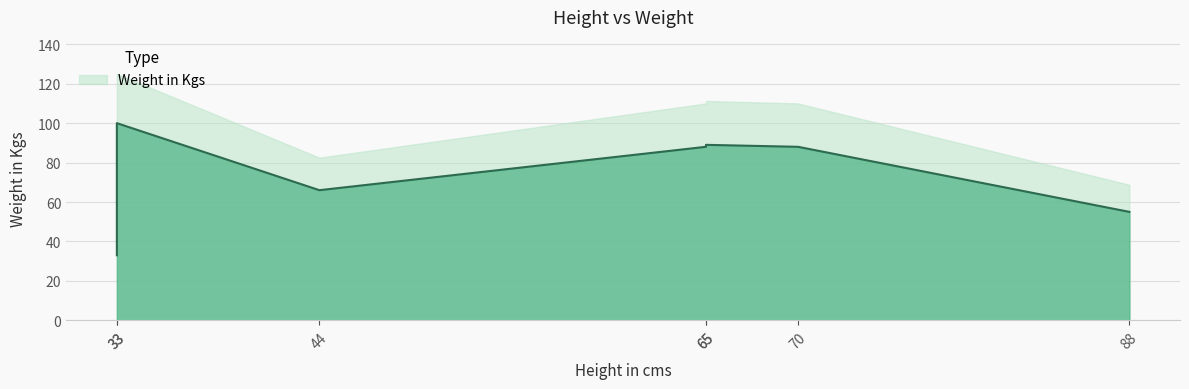

What is the ratio of the value at 88 to the value at 44?

0.8